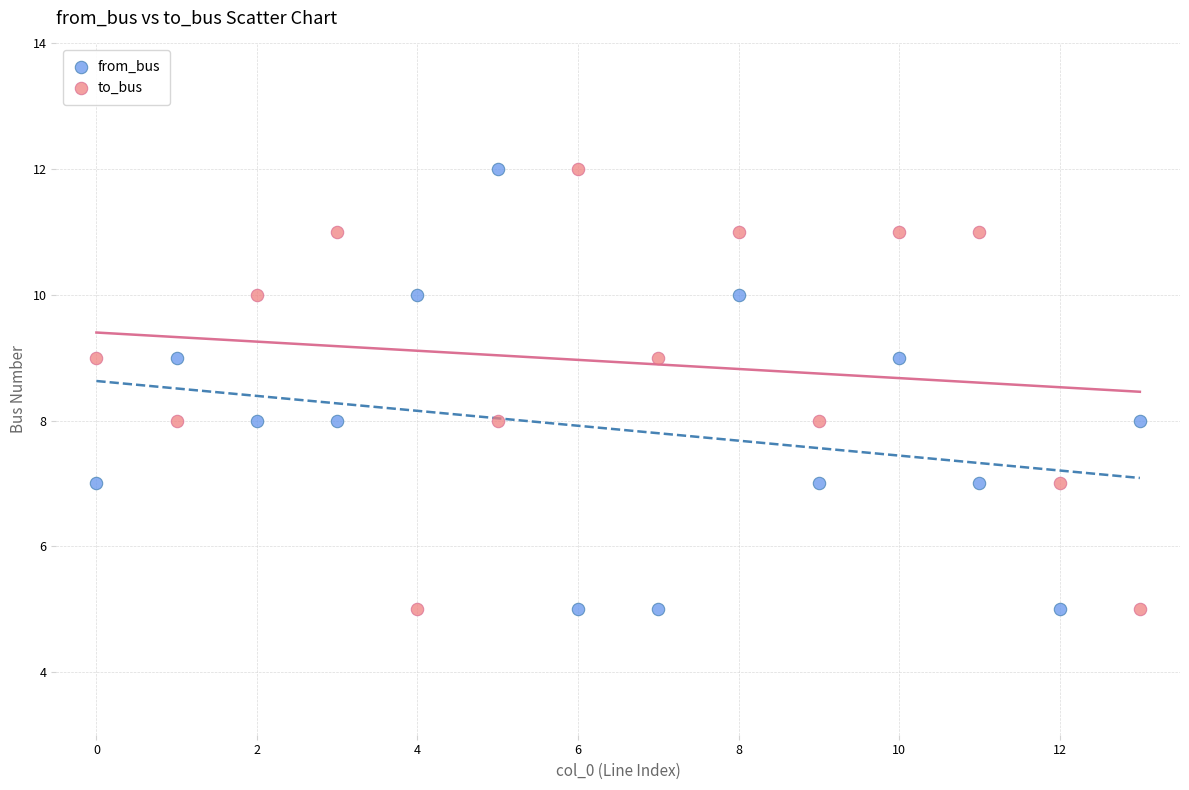

Across all data points, what is the range of Y values (max minus min)?

7